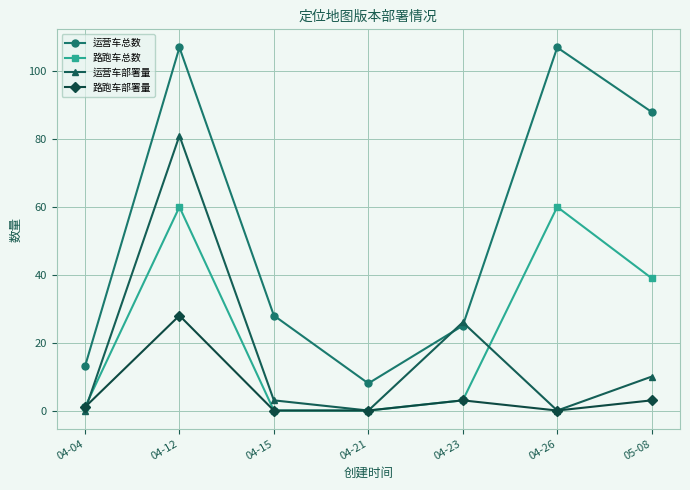

Does the chart display data point markers on the line(s)?

Yes